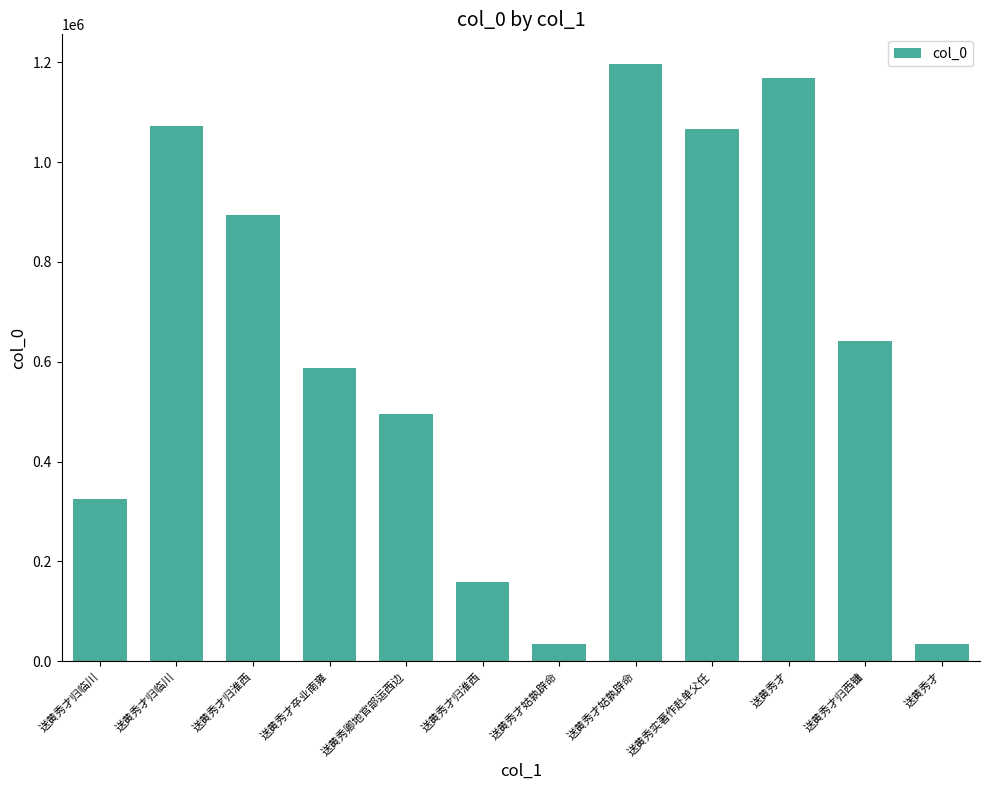

What is the sum of all values?

7672460